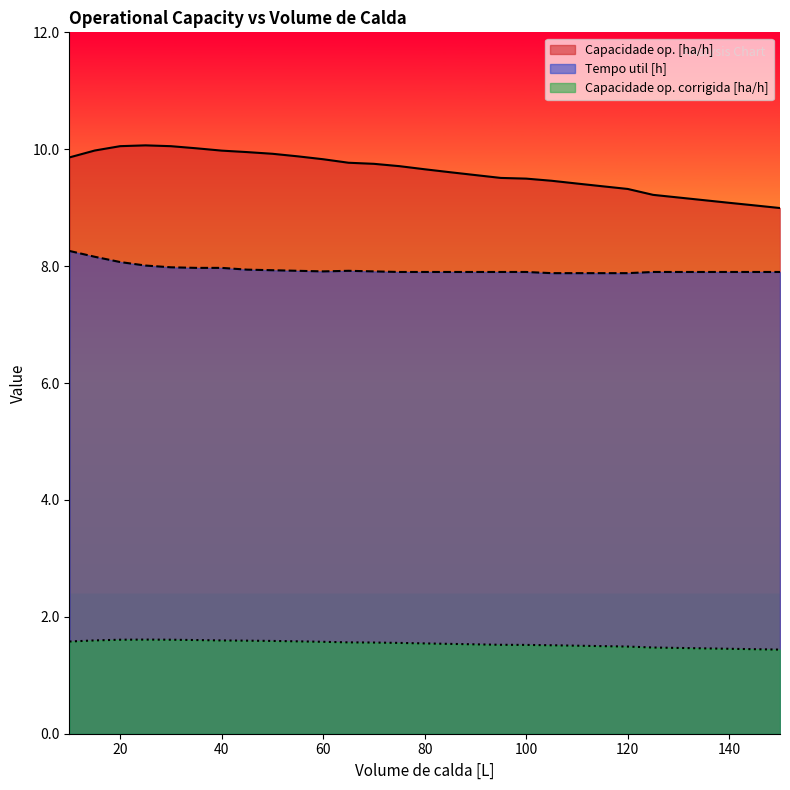

True or false: Tempo util [h] and Capacidade op. corrigida [ha/h] cross at least once.

False